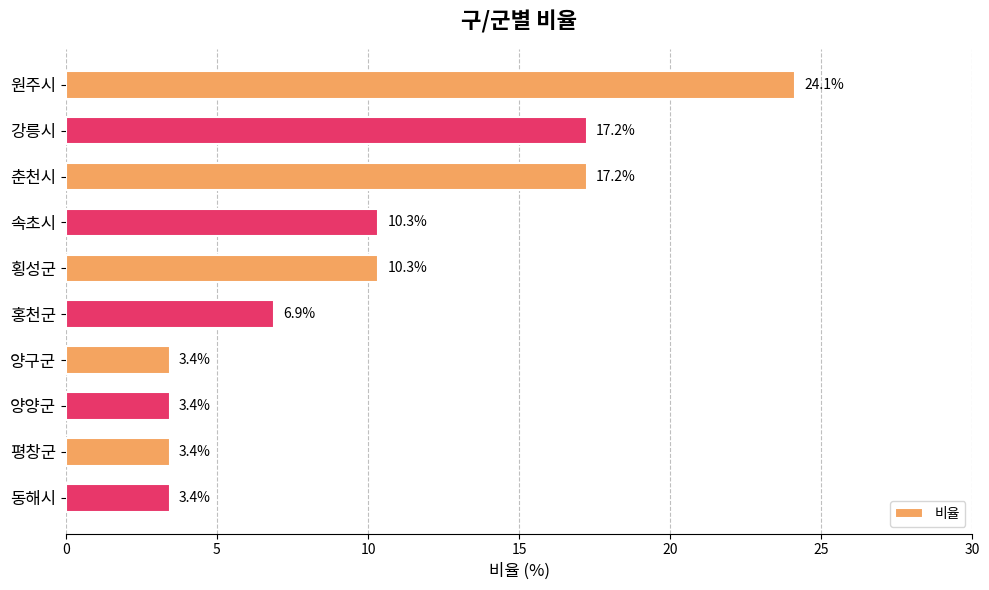

The chart shows a value of 5.8 at 춘천시. True or false?

False